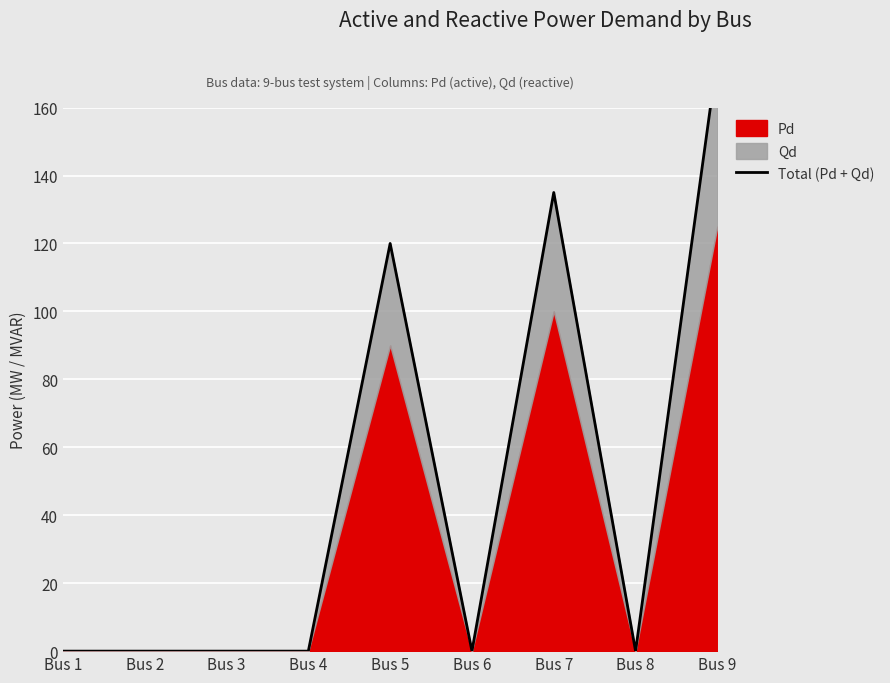

List the labels in order of value, largest first.

Bus 9, Bus 7, Bus 5, Bus 1, Bus 2, Bus 3, Bus 4, Bus 6, Bus 8